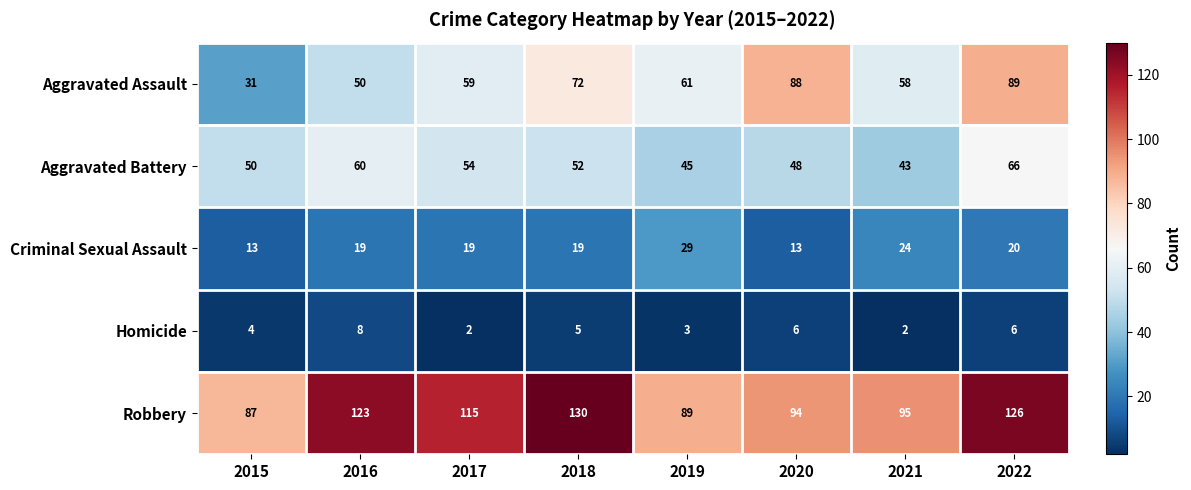

What is the total value across all series at 2015?

185